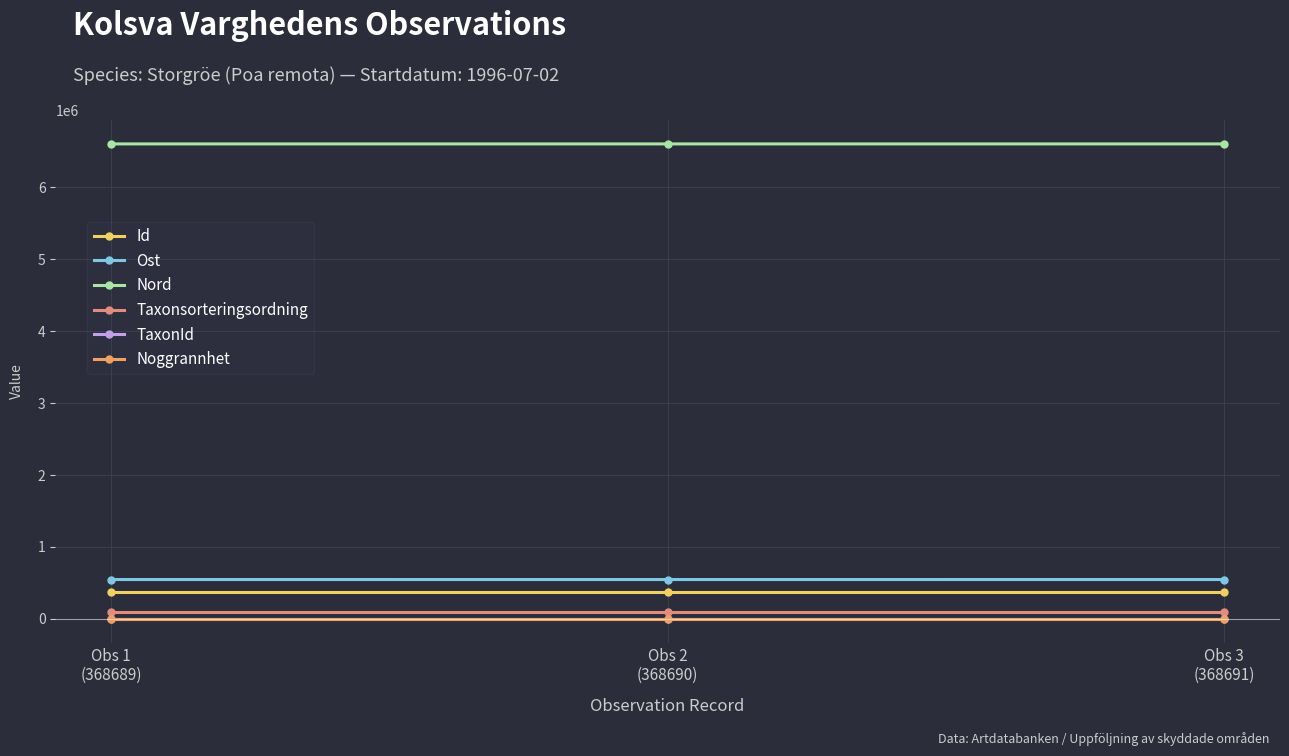

What are all the series names shown in the legend?

Id, Ost, Nord, Taxonsorteringsordning, TaxonId, Noggrannhet